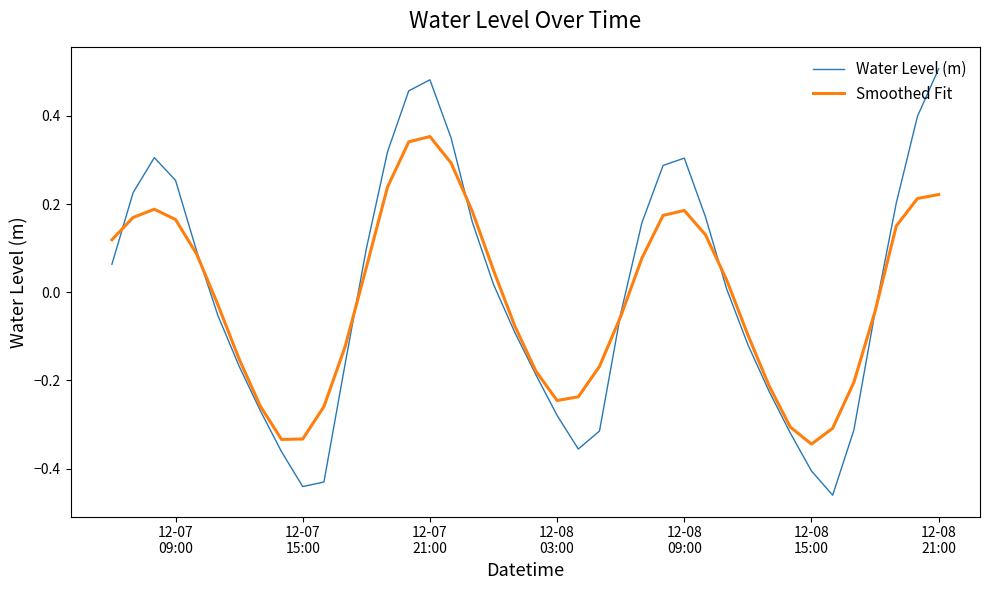

Rank the series by their maximum value, from highest to lowest.

Water Level (m), Smoothed Fit